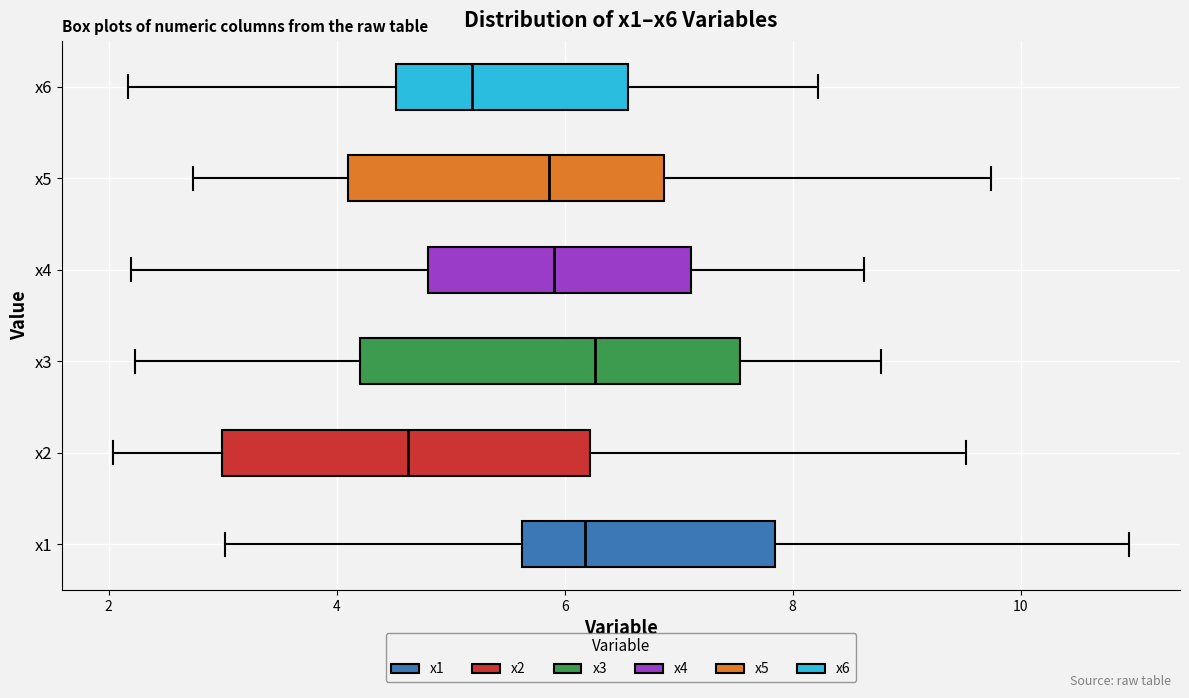

Reading bottom to top, read every box against the x-axis: the position of its median line, the range the box covers, and the ends of its whiskers. The values are not printed on the chart, so give them approximately, as read against the axis.

x1: median 6.2, box 5.6 to 7.8, whiskers 3.0 to 11.0
x2: median 4.6, box 3.0 to 6.2, whiskers 2.0 to 9.6
x3: median 6.2, box 4.2 to 7.6, whiskers 2.2 to 8.8
x4: median 6.0, box 4.8 to 7.2, whiskers 2.2 to 8.6
x5: median 5.8, box 4.0 to 6.8, whiskers 2.8 to 9.8
x6: median 5.2, box 4.6 to 6.6, whiskers 2.2 to 8.2